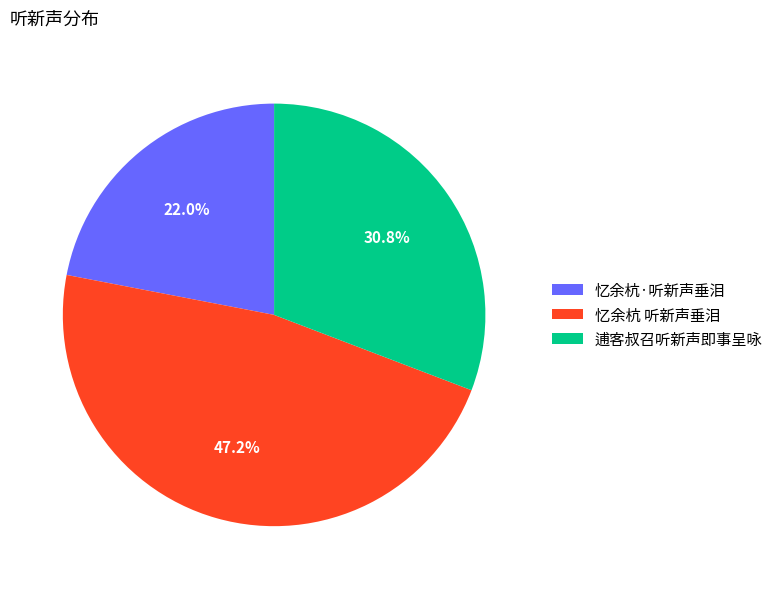

Which category has the smallest portion of the pie?

忆余杭·听新声垂泪